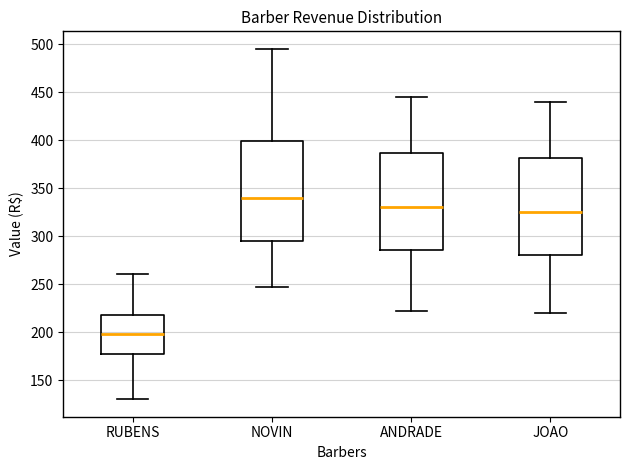

Where does the lower whisker of the box for RUBENS end on the y-axis? The values are not printed on the chart, so give them approximately, as read against the axis.

130